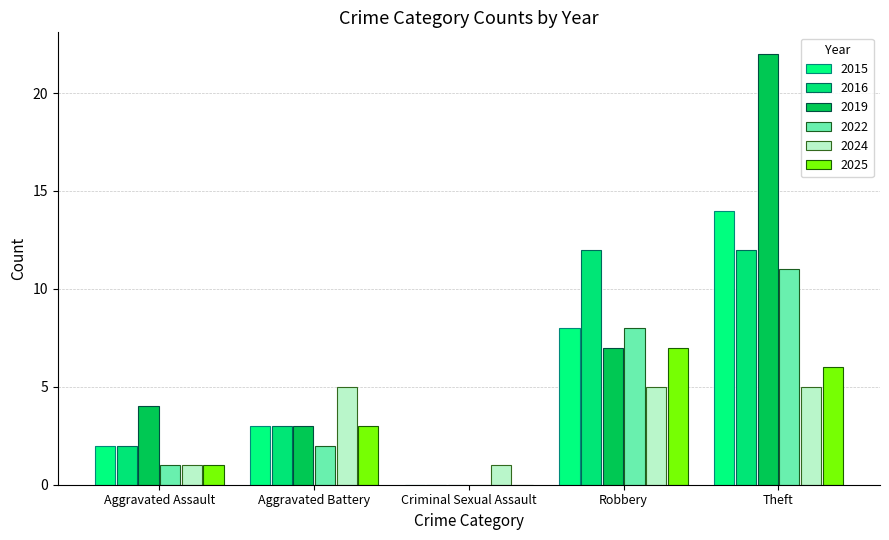

Are the bars horizontal?

No